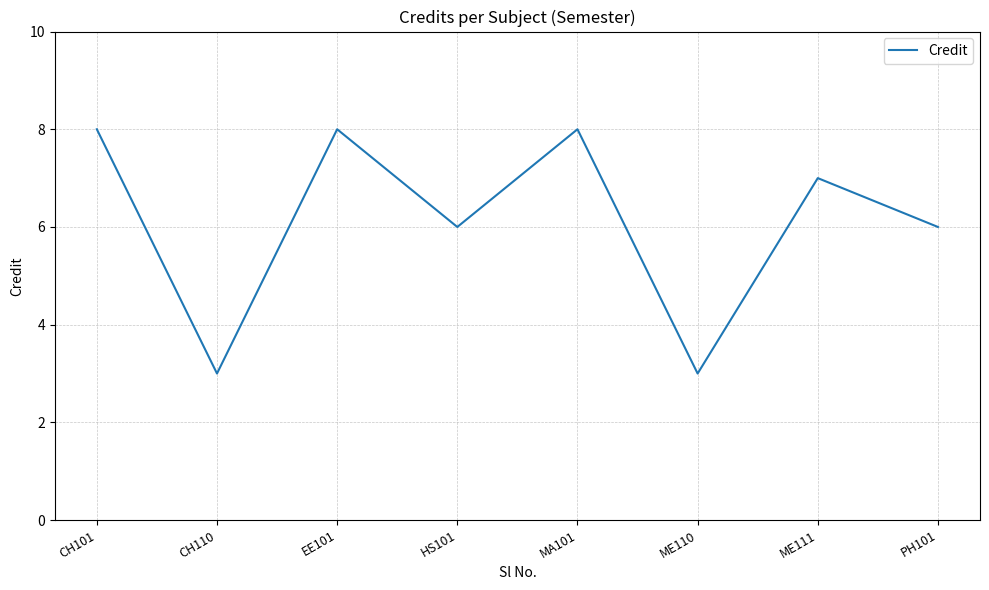

How many values are below 7?

4